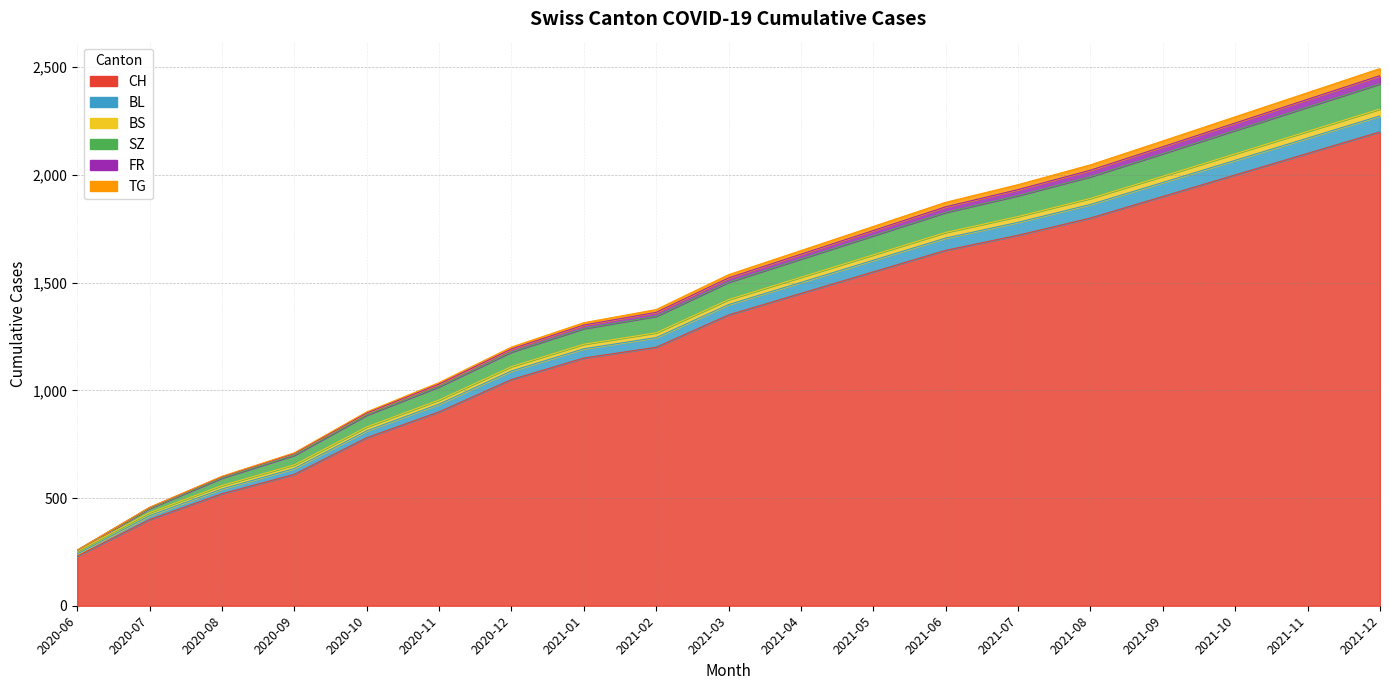

At which label is BS closest to 1376?

2021-02